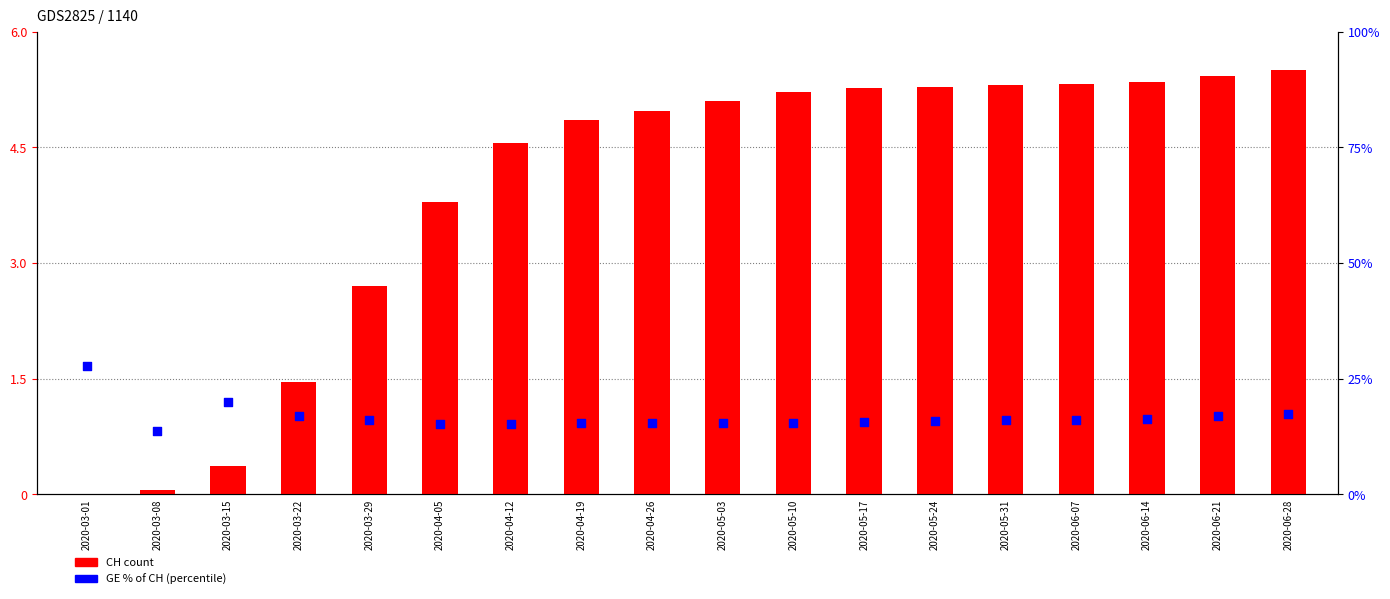

At how many categories does at least one series exceed 4?

18